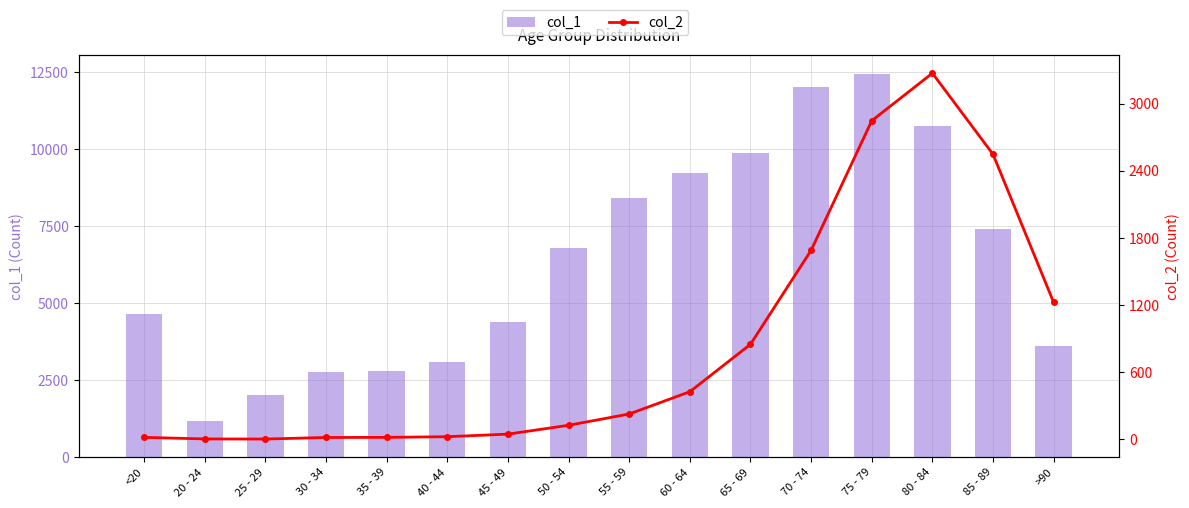

Does the chart contain any negative values?

No